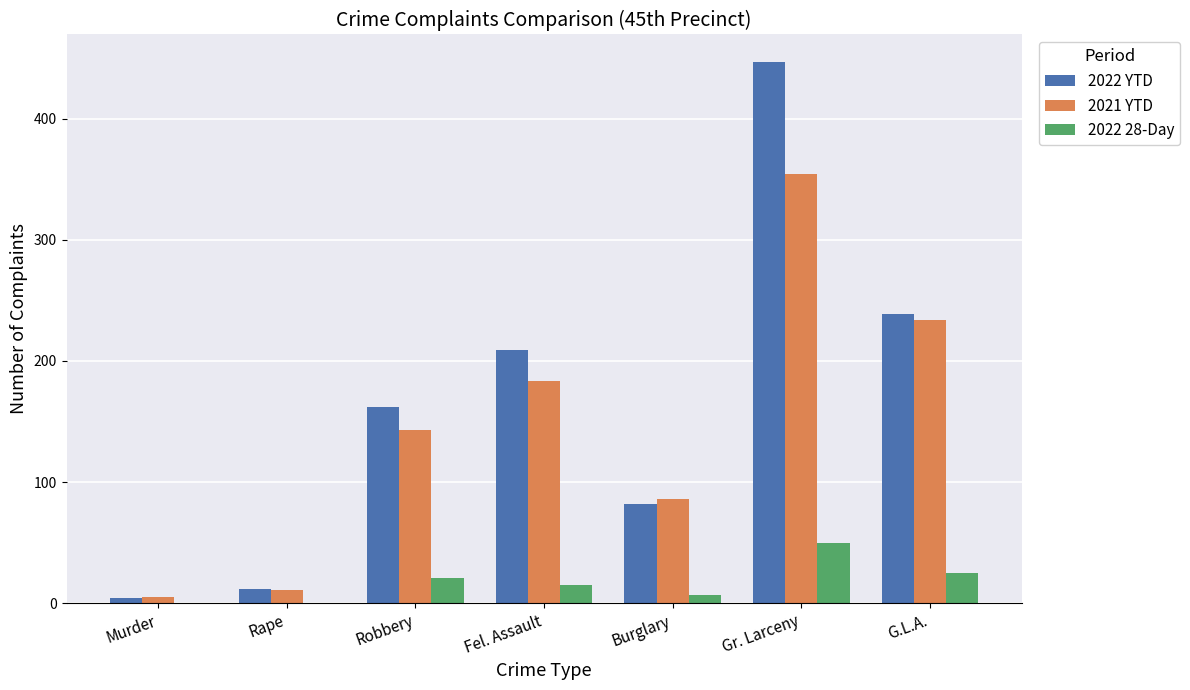

At which category is the sum across all series the highest?

Gr. Larceny